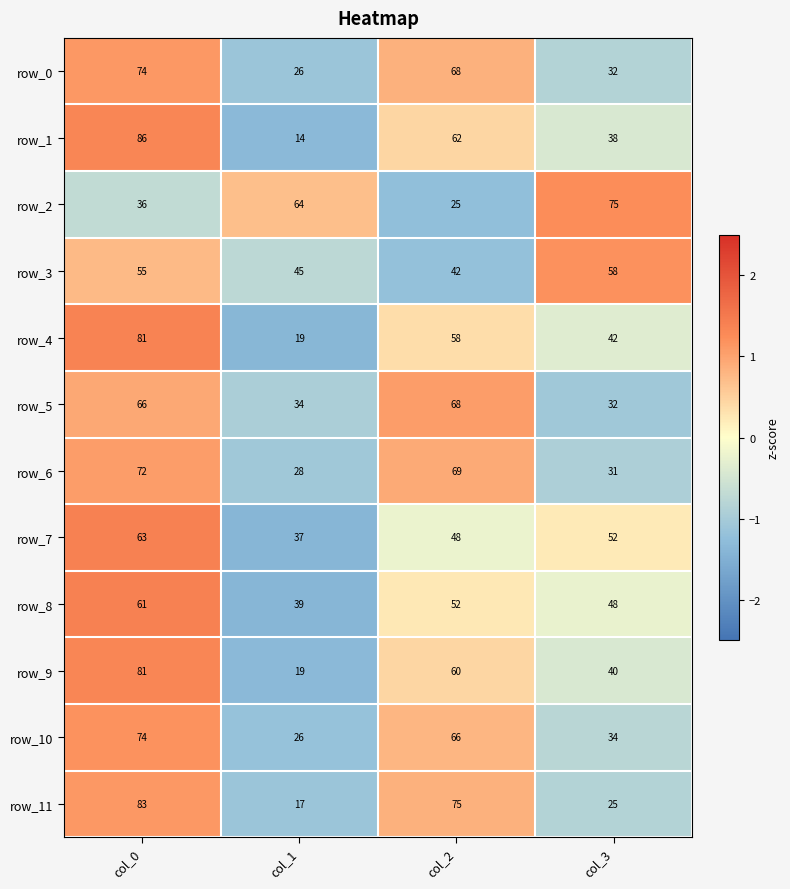

What is the greatest value displayed?

86